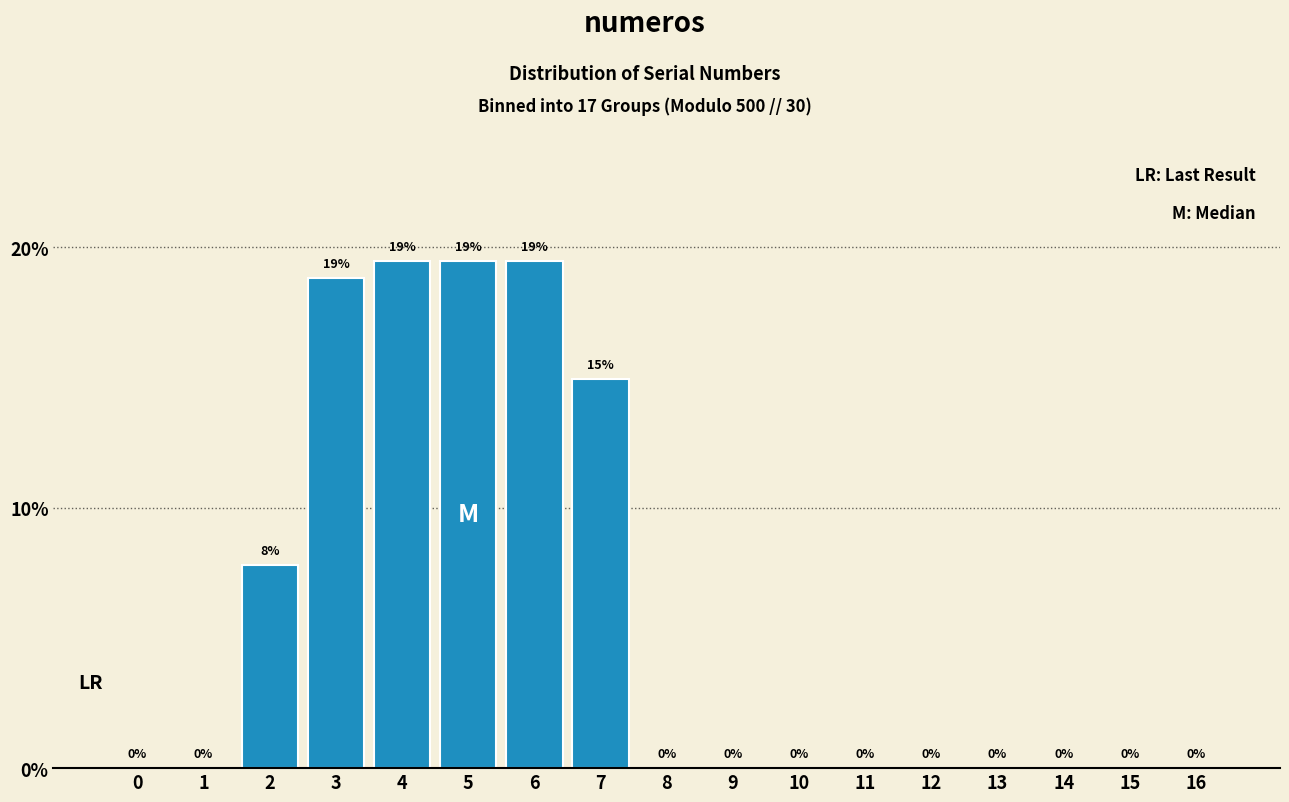

What is the maximum value shown in the chart?

19.5